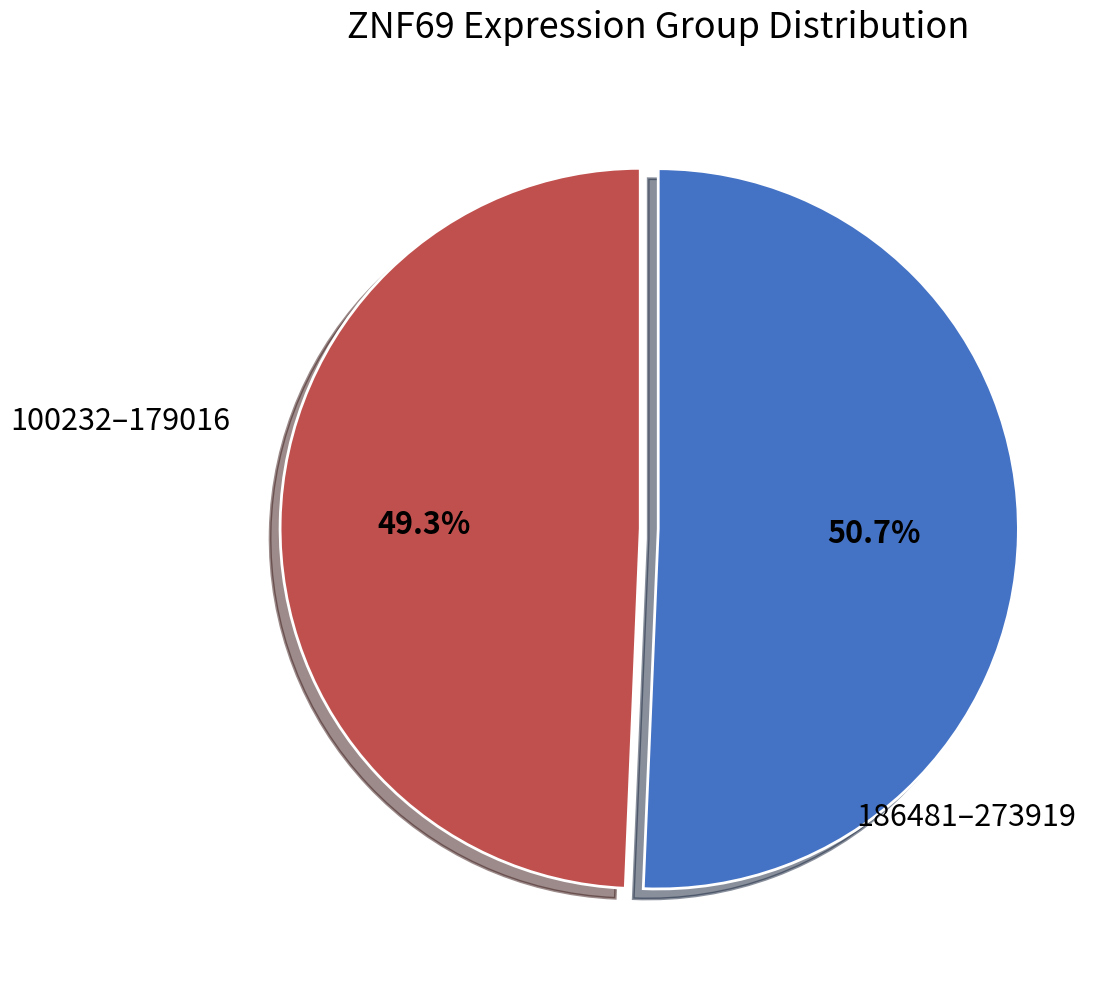

Rank the categories by value from lowest to highest.

100232–179016, 186481–273919